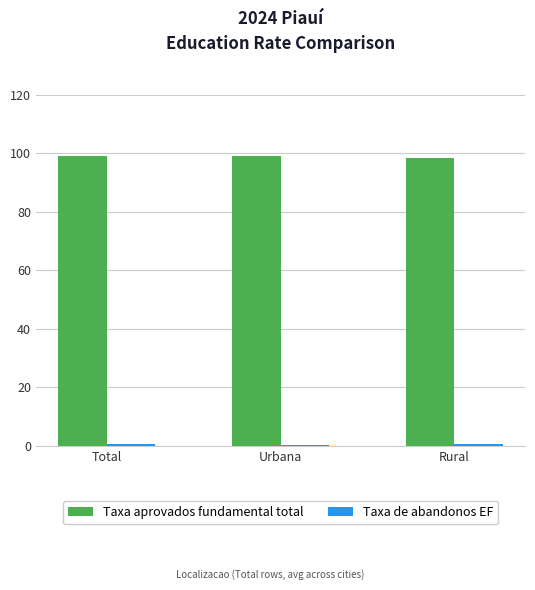

True or false: Taxa aprovados fundamental total has a value of 170.9 at Urbana.

False